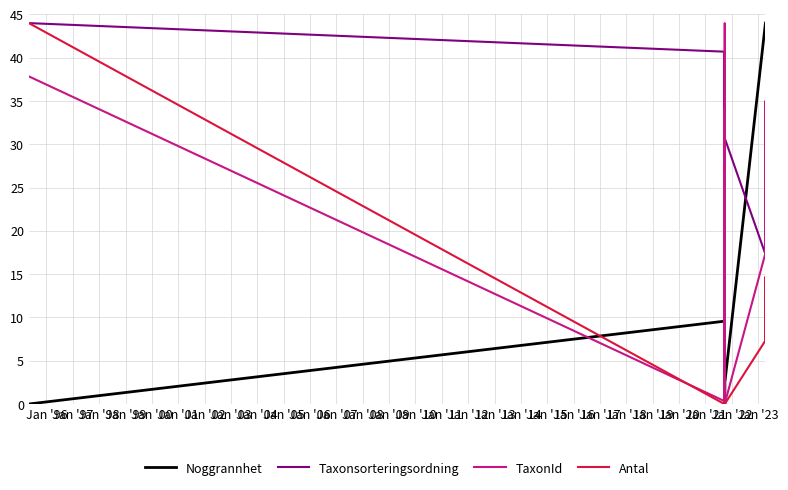

Which series has the largest total across all categories?

Taxonsorteringsordning